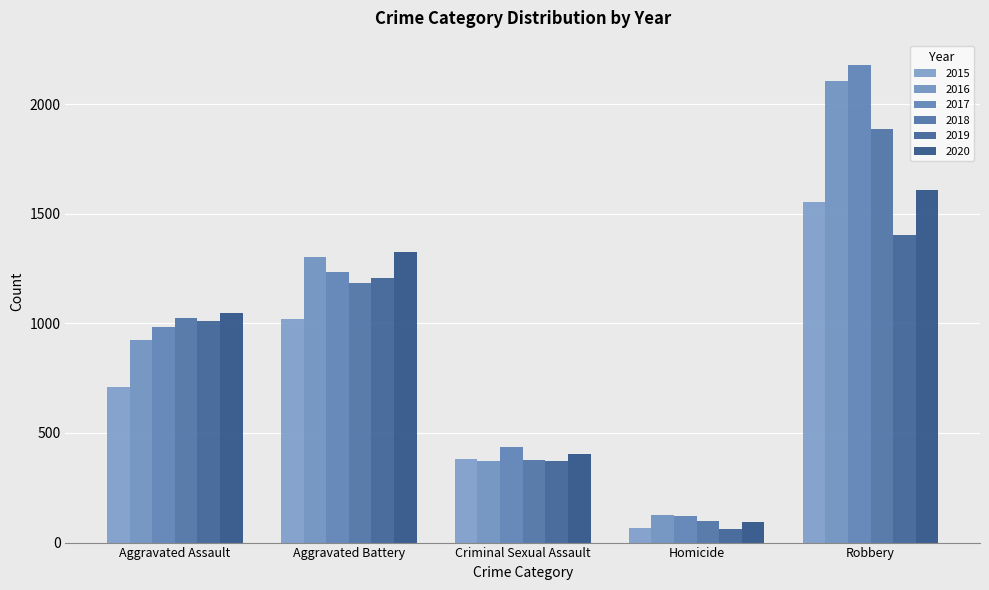

Is it true that 2017 equals 677 at Criminal Sexual Assault?

False